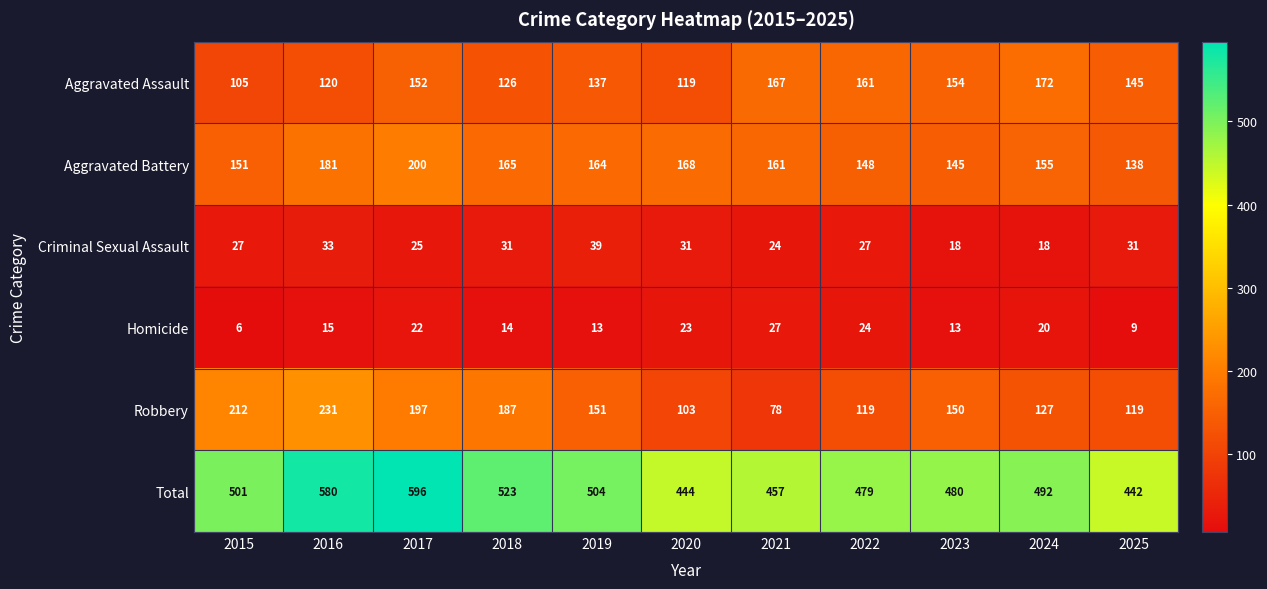

Is it true that Total equals 479 at 2022?

True